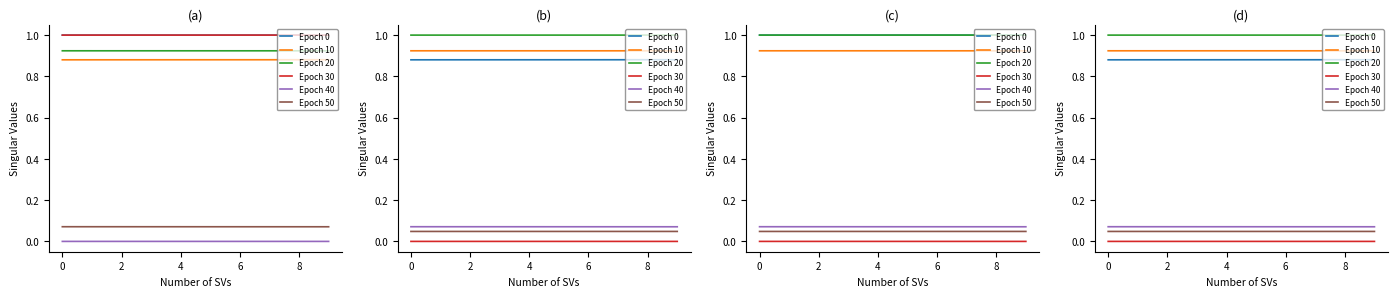

What is the label of the 3rd point from the right?

7